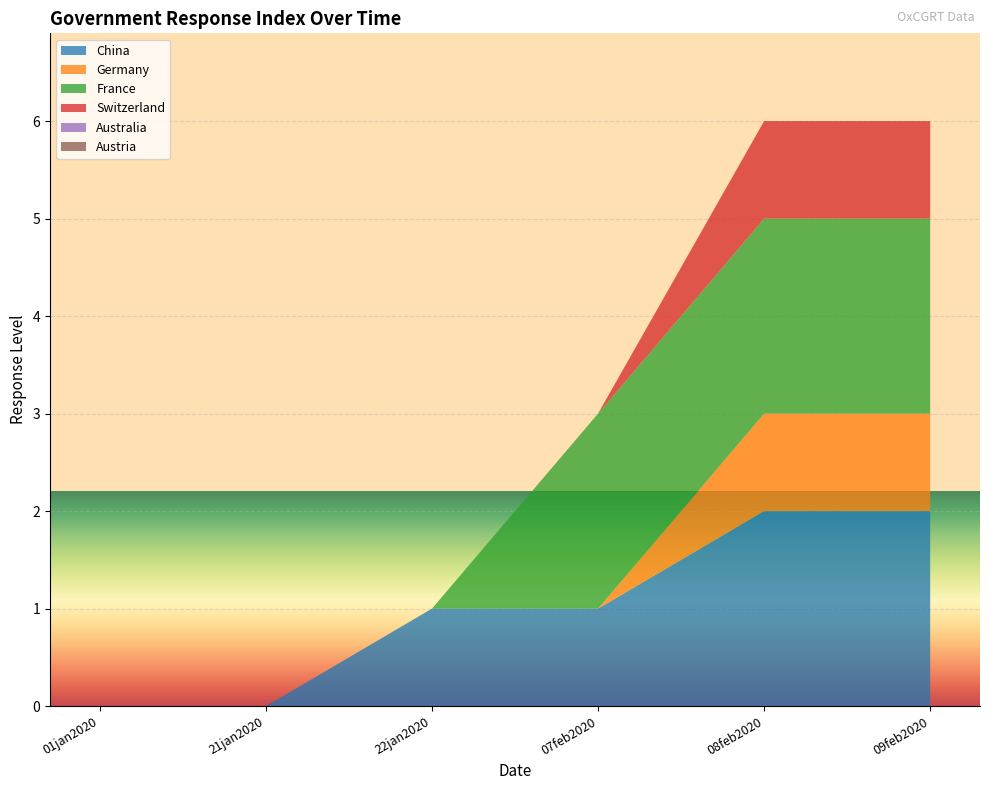

Reading left to right, what are all the values shown in this chart?

China: 0	0	1	1	2	2
Germany: 0	0	0	0	1	1
France: 0	0	0	2	2	2
Switzerland: 0	0	0	0	1	1
Australia: 0	0	0	0	0	0
Austria: 0	0	0	0	0	0